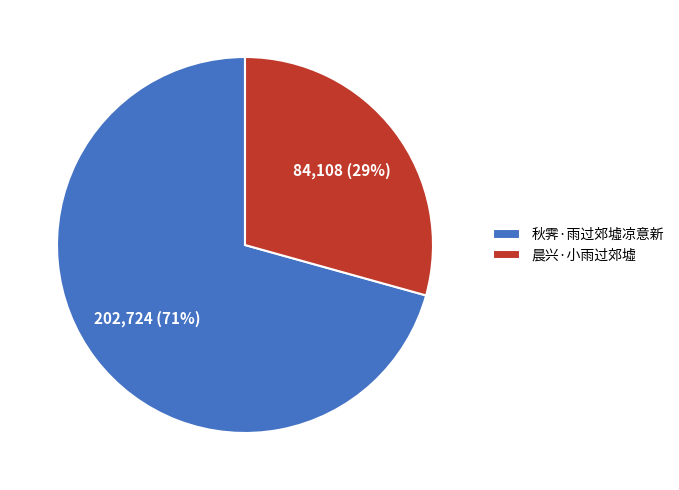

To the nearest percent, what is the average slice percentage?

50%